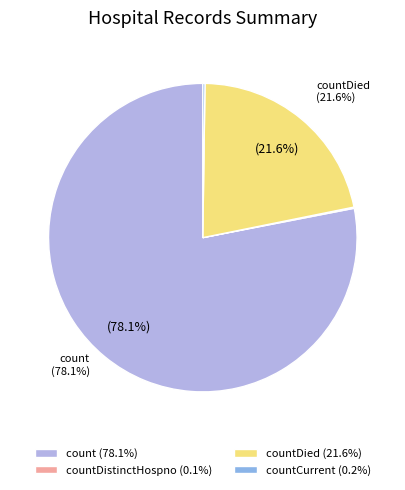

What portion of the pie excludes countDied (21.6%)?

78.4%